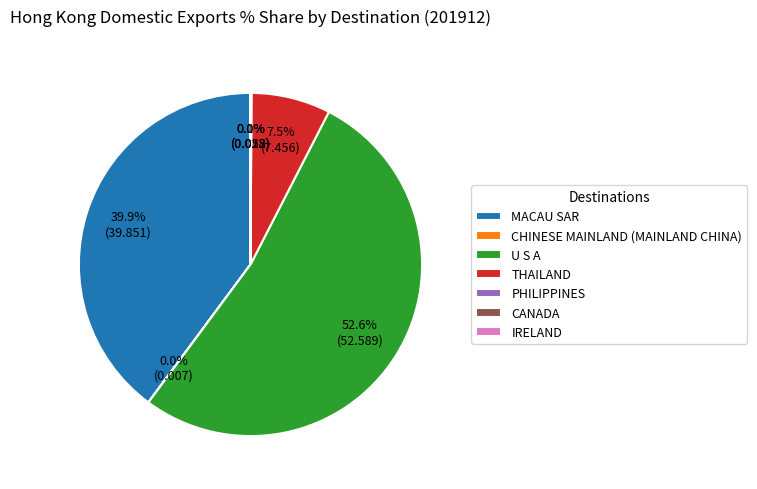

What is the largest slice in the pie chart?

U S A